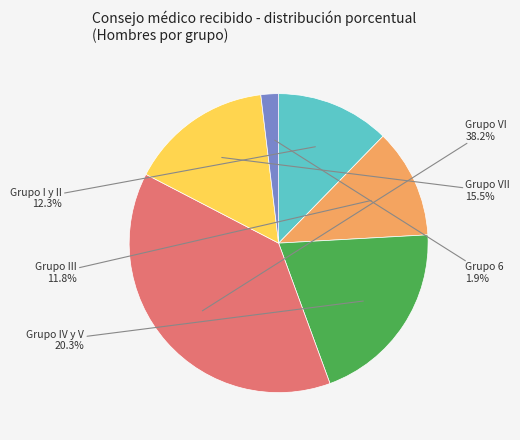

How many slices are in this pie chart?

6